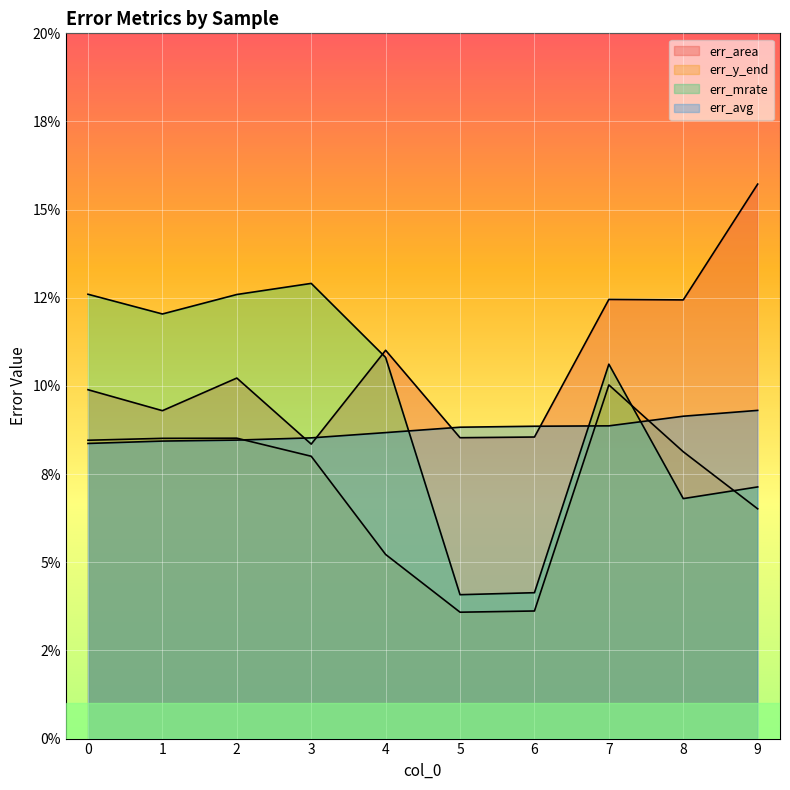

What is the sum of all err_mrate values?

0.9